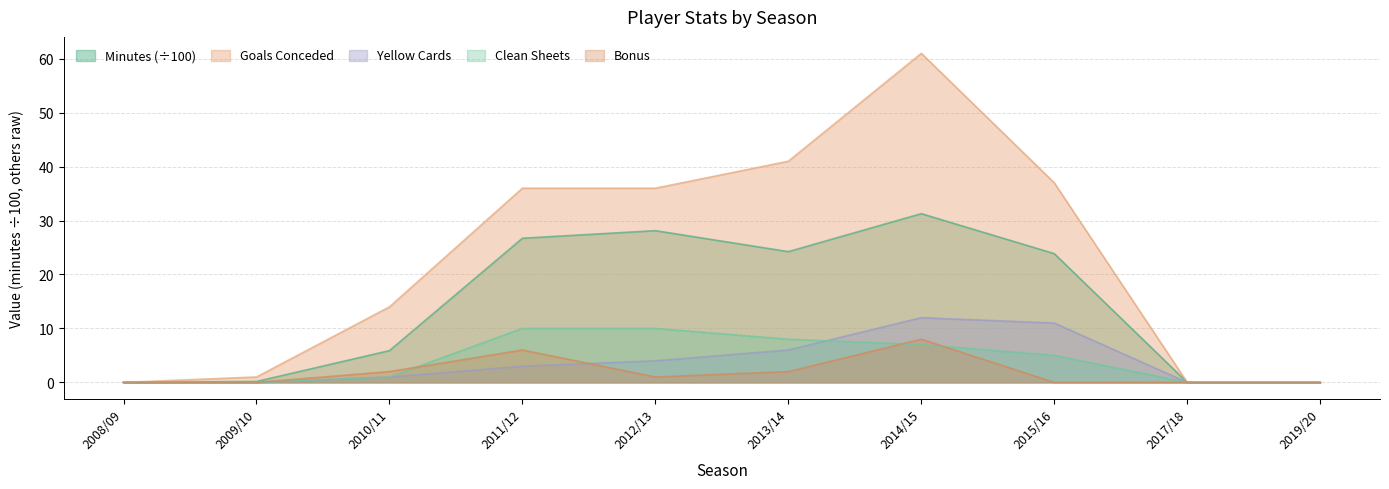

The value of minutes at 2019/20 is 11.2. True or false?

False